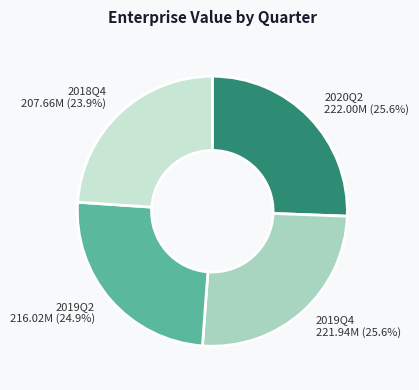

How many segments does this pie chart have?

4